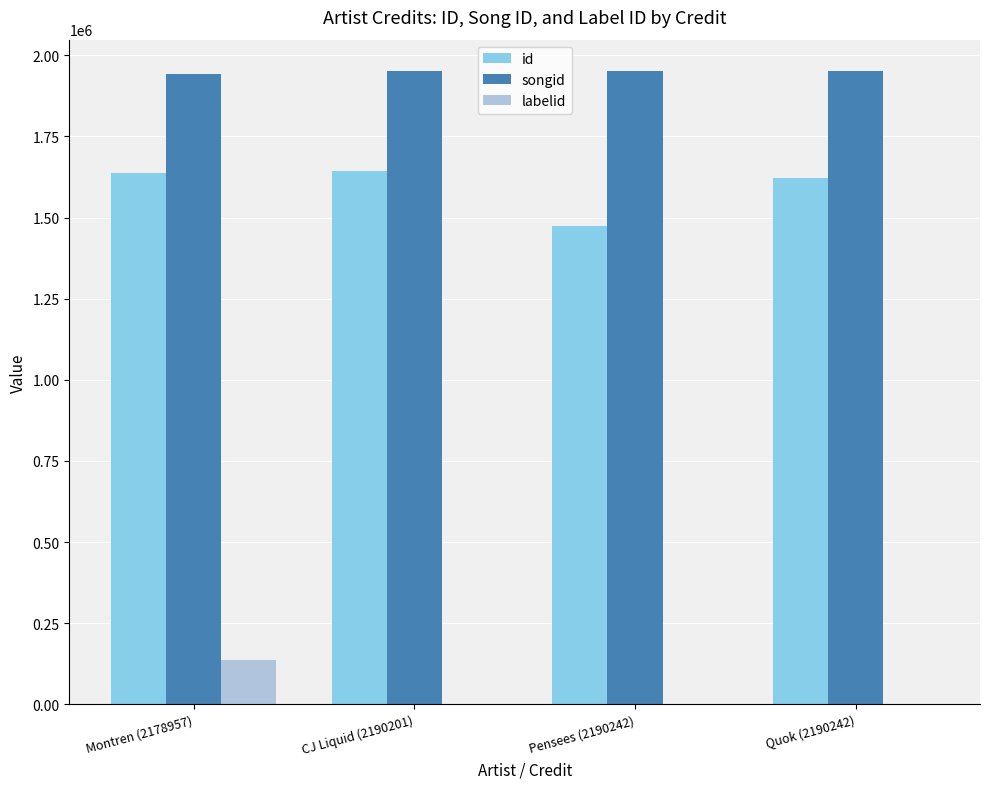

What is the maximum value shown in the chart?

1950650